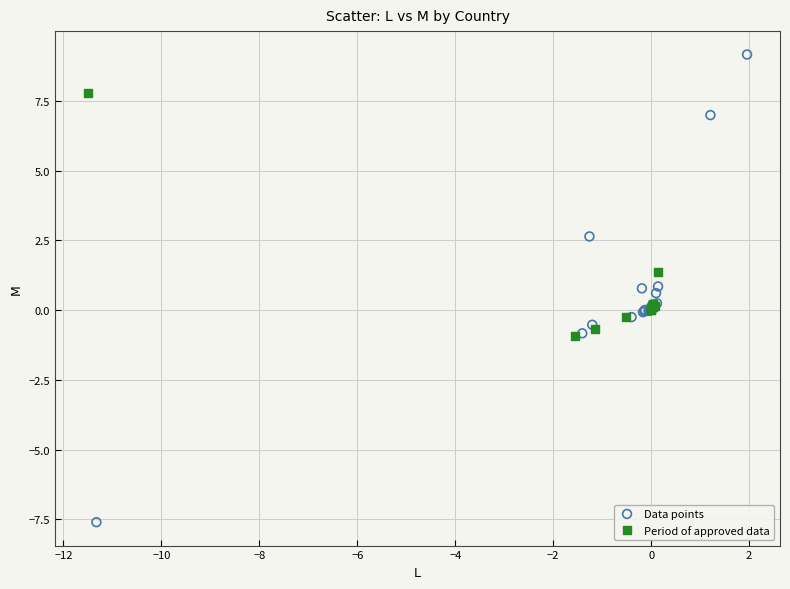

What are all the series names shown in the legend?

Data points, Period of approved data